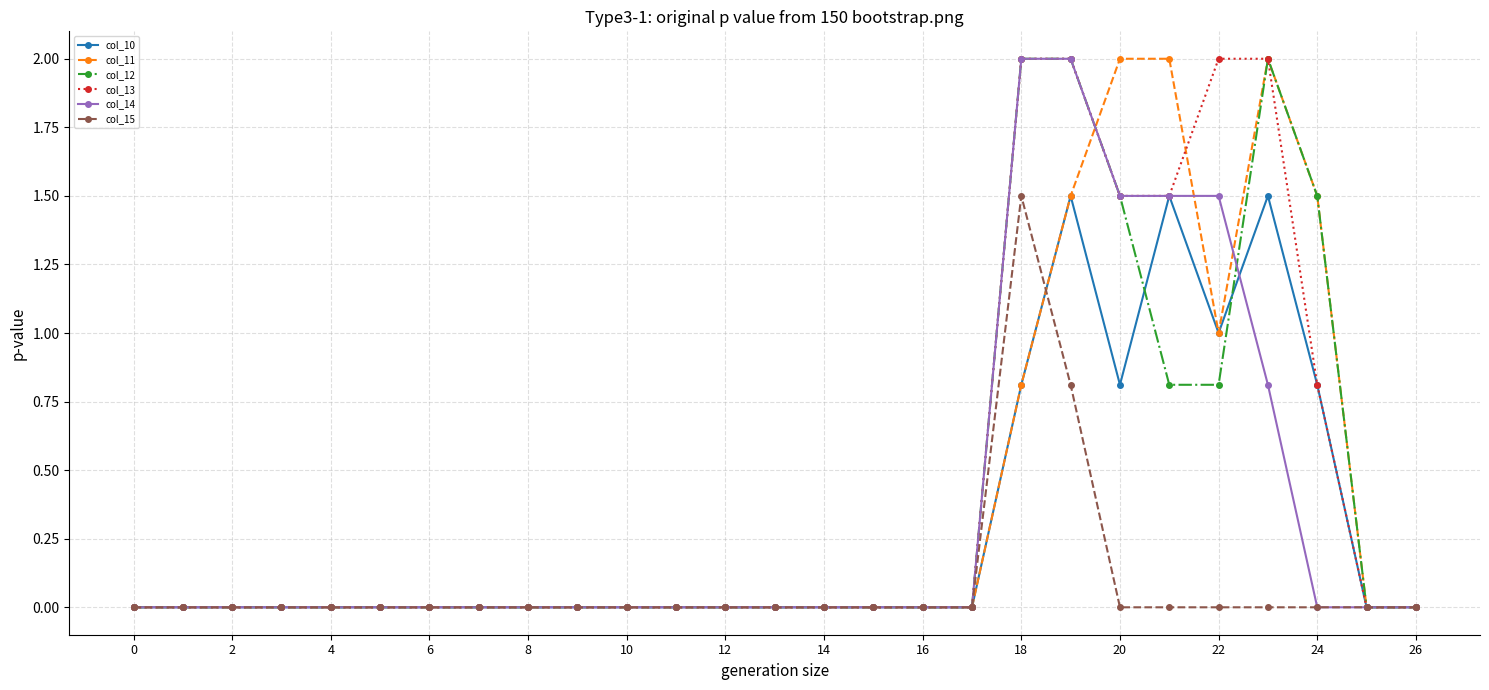

Count the number of data series in this chart.

6